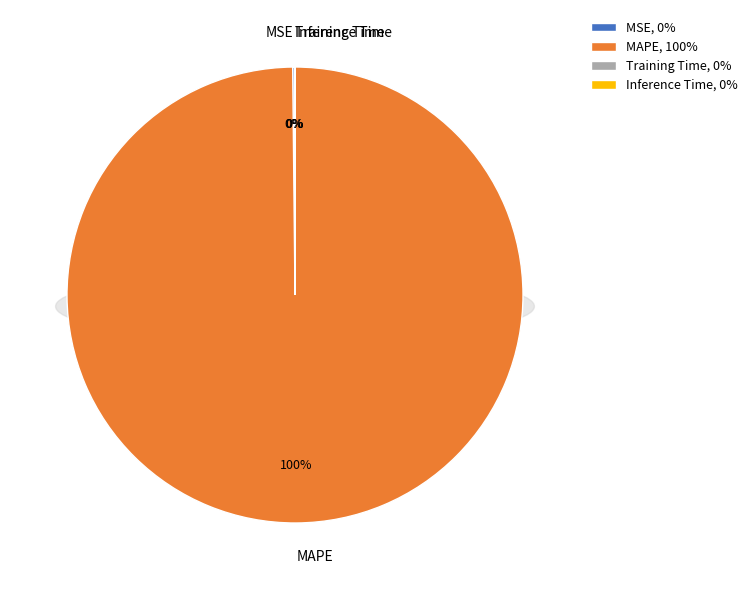

Rank the categories by value from highest to lowest.

MAPE, MSE, Training Time, Inference Time